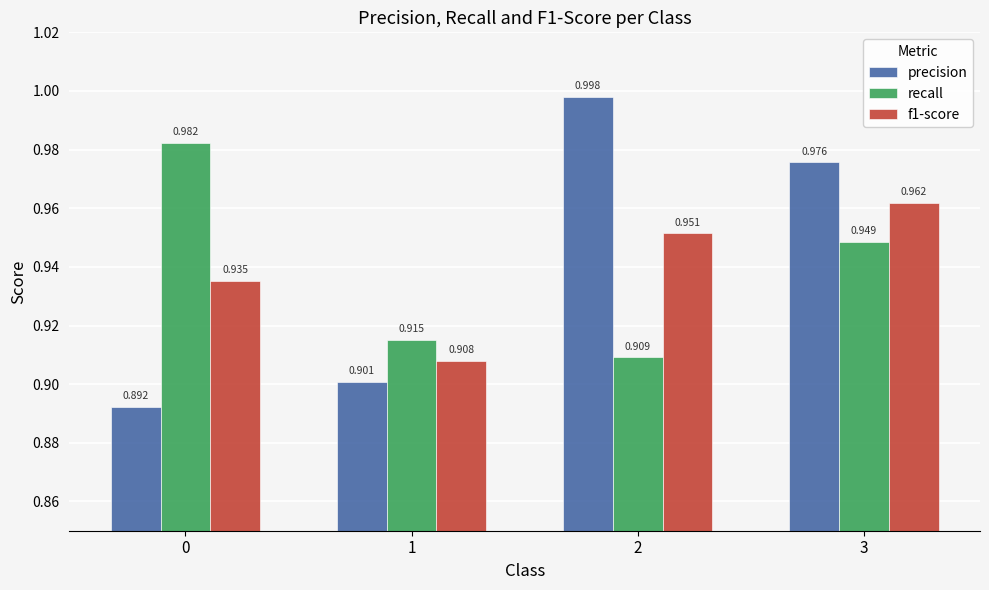

List the series in order of their peak value, lowest first.

f1-score, recall, precision